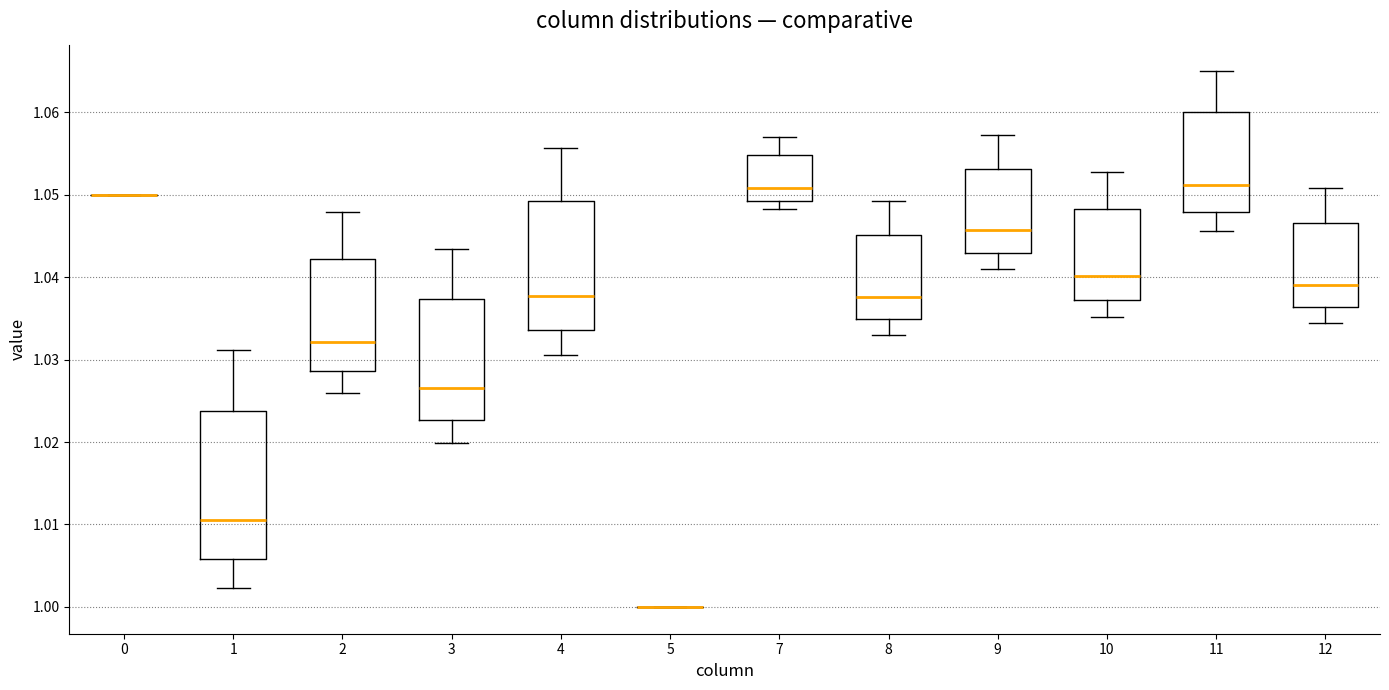

Reading left to right, transcribe this box plot: for each box, give where its median line is, the range the box spans, and where its two whiskers end, as read against the y-axis. The values are not printed on the chart, so give them approximately, as read against the axis.

0: box collapsed to a line at 1.050, whiskers 1.050 to 1.050
1: median 1.011, box 1.006 to 1.024, whiskers 1.002 to 1.031
2: median 1.032, box 1.029 to 1.042, whiskers 1.026 to 1.048
3: median 1.027, box 1.023 to 1.037, whiskers 1.020 to 1.043
4: median 1.038, box 1.034 to 1.049, whiskers 1.031 to 1.056
5: box collapsed to a line at 1.000, whiskers 1.000 to 1.000
7: median 1.051, box 1.049 to 1.055, whiskers 1.048 to 1.057
8: median 1.038, box 1.035 to 1.045, whiskers 1.033 to 1.049
9: median 1.046, box 1.043 to 1.053, whiskers 1.041 to 1.057
10: median 1.040, box 1.037 to 1.048, whiskers 1.035 to 1.053
11: median 1.051, box 1.048 to 1.060, whiskers 1.046 to 1.065
12: median 1.039, box 1.036 to 1.047, whiskers 1.034 to 1.051